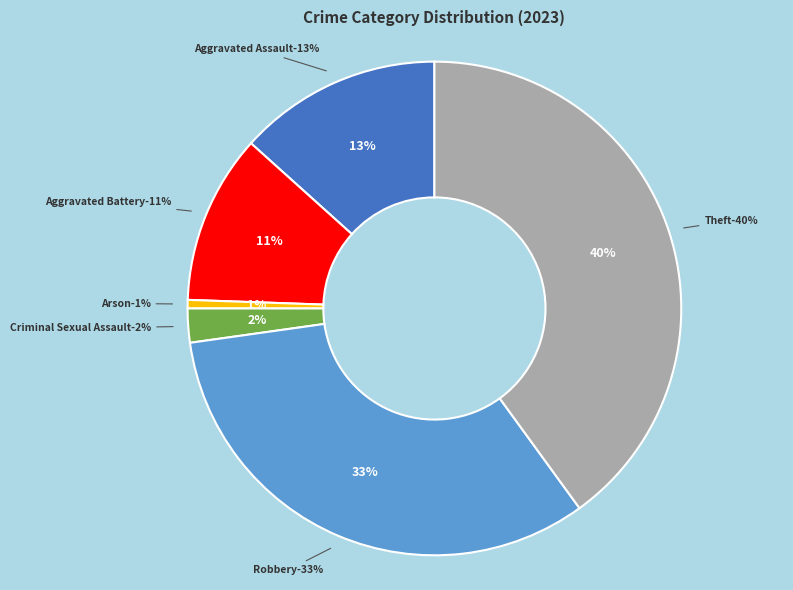

True or false: Robbery accounts for 45% of the total.

False